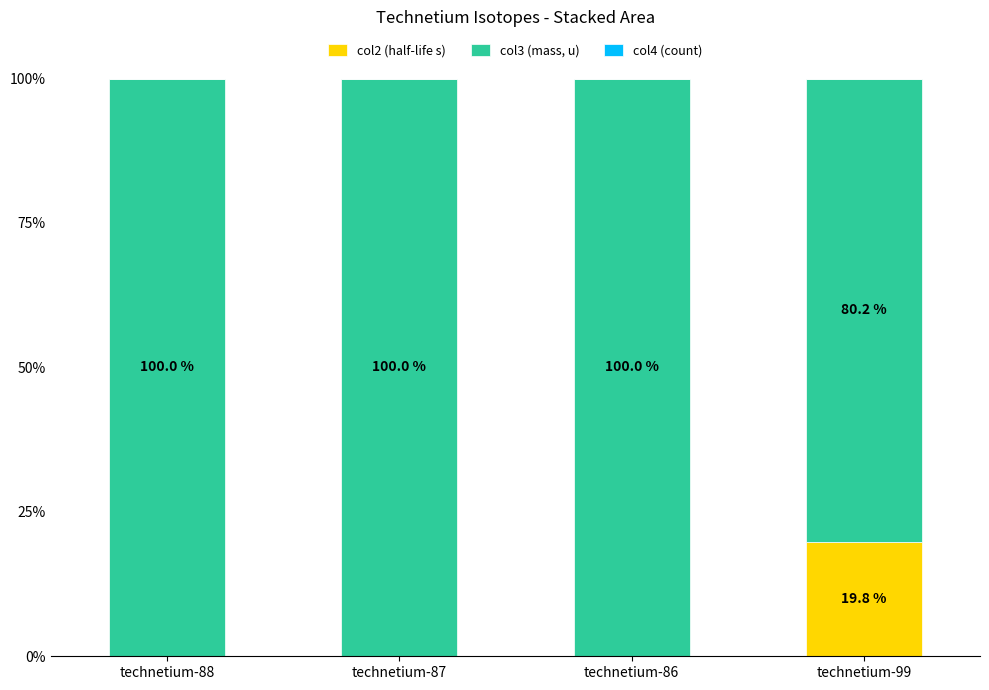

Are the bars horizontal?

No